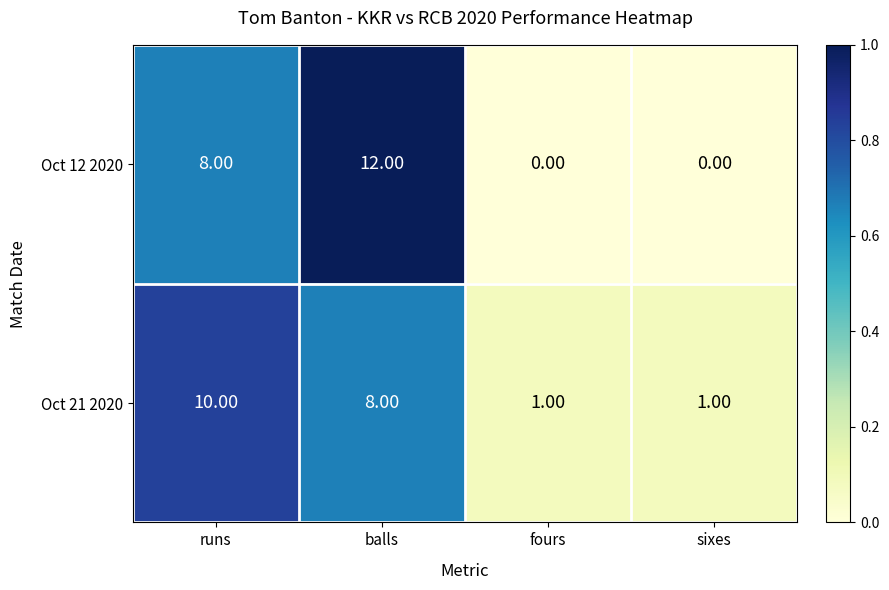

What is the sum of the Oct 21 2020 values at runs and balls?

18